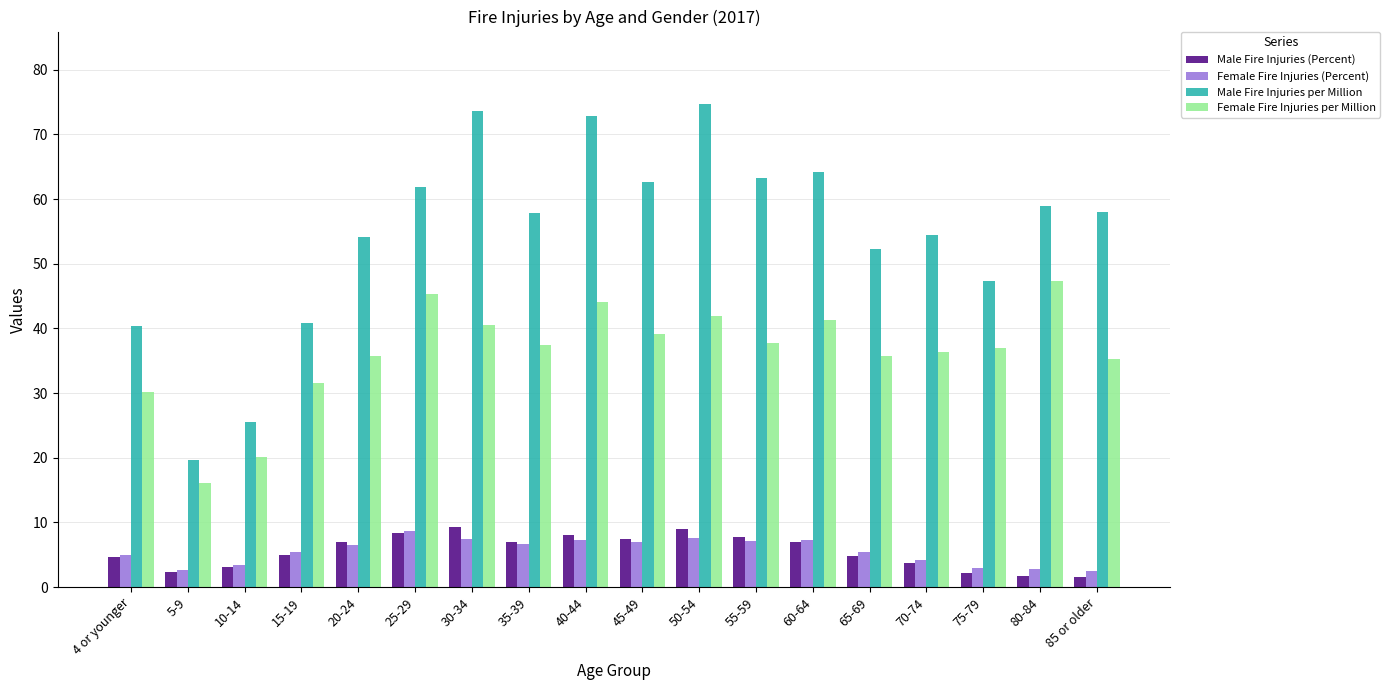

What is the difference between the Male Fire Injuries per Million values at 70-74 and 30-34?

19.2